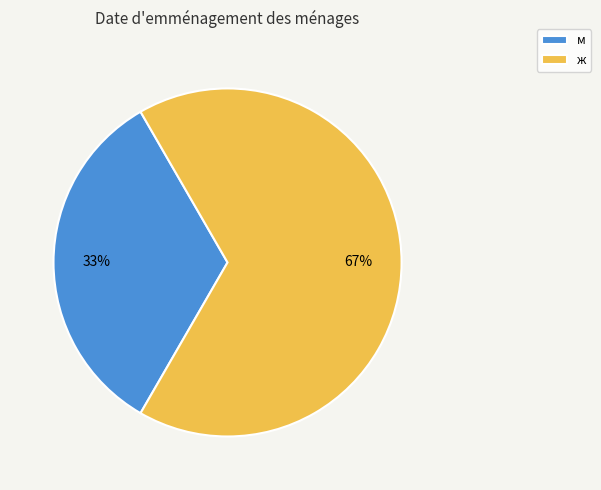

Does м represent more than half of the total?

No